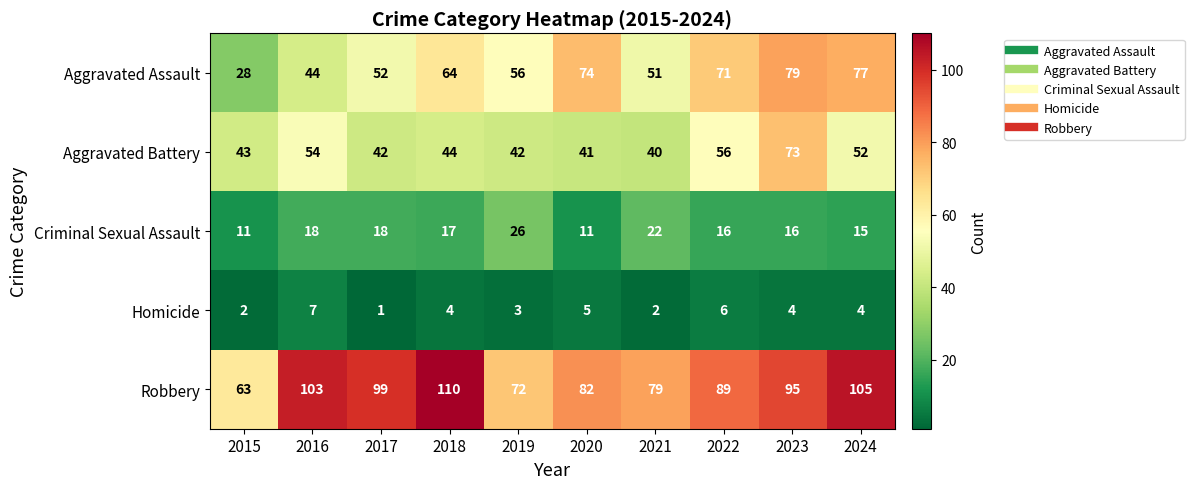

The value of Criminal Sexual Assault at 2019 is 9. True or false?

False